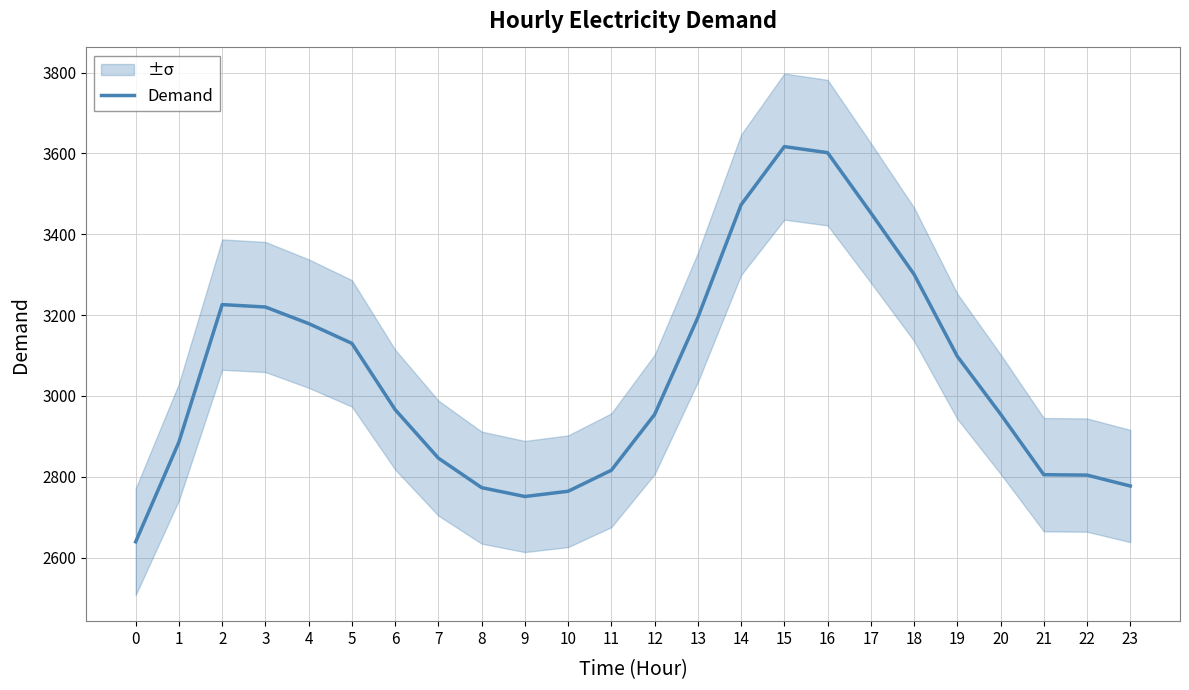

Rank the categories by value from lowest to highest.

0, 9, 10, 8, 23, 22, 21, 11, 7, 1, 12, 20, 6, 19, 5, 4, 13, 3, 2, 18, 17, 14, 16, 15